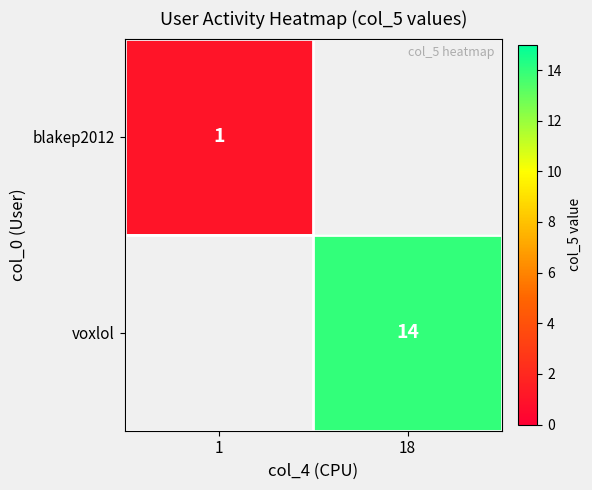

True or false: voxlol has a value of 4 at 18.

False